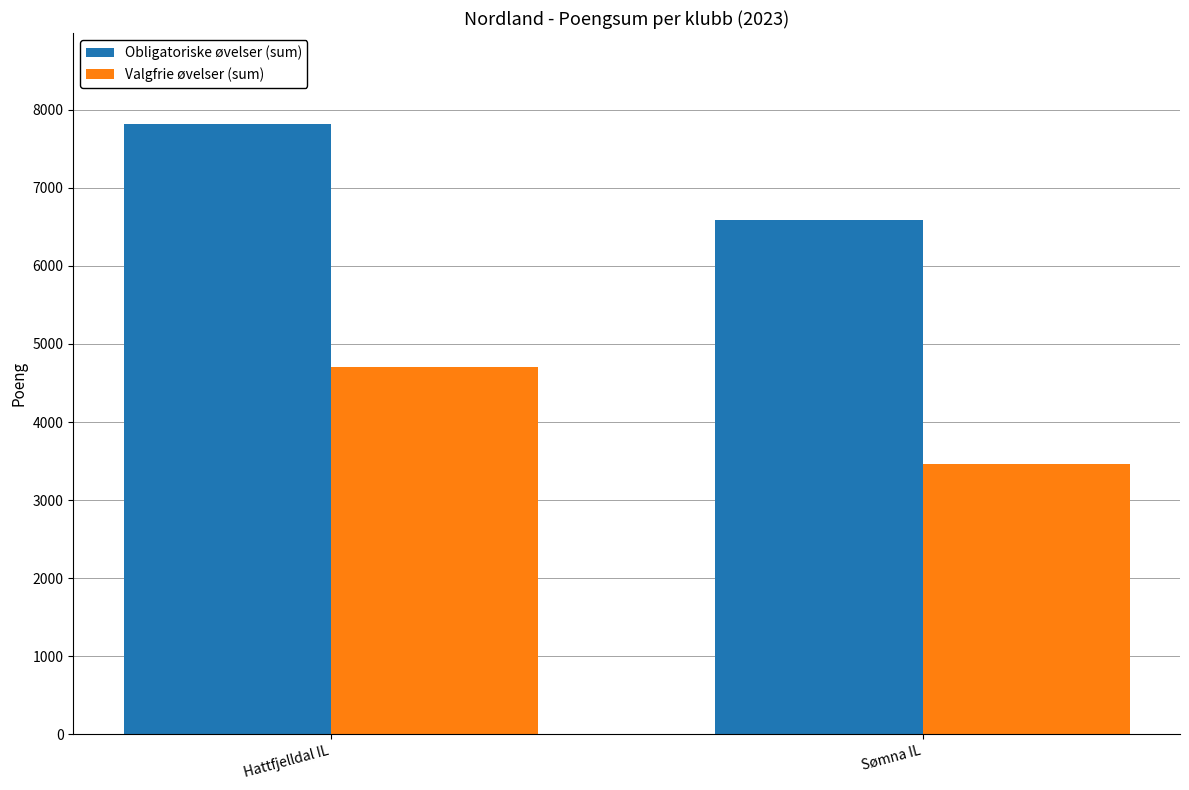

At how many categories does at least one series exceed 6105?

2